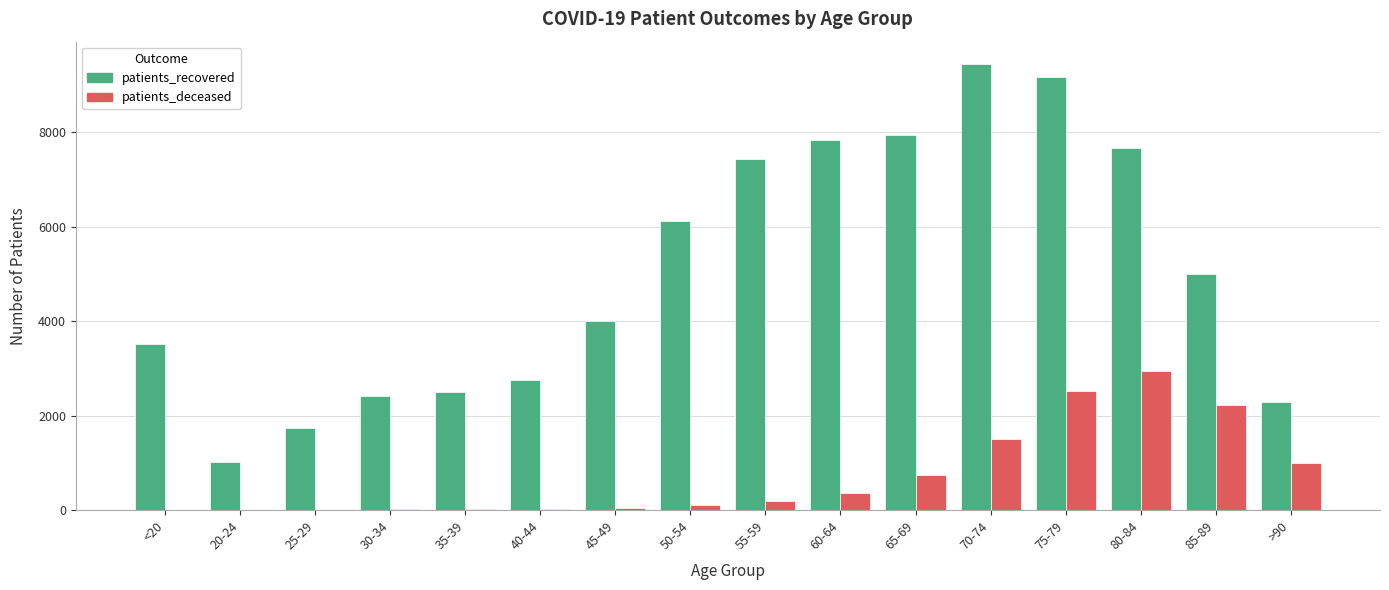

At which label is patients_recovered closest to 5232?

85-89